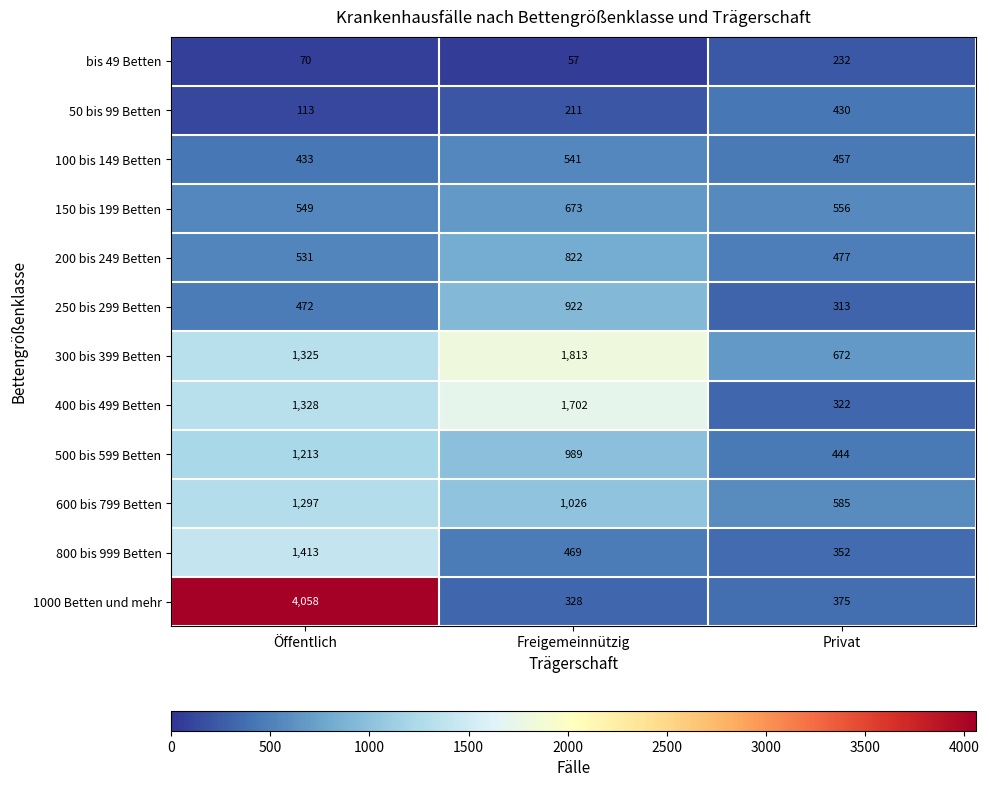

At which label does 250 bis 299 Betten reach its peak?

Freigemeinnützig